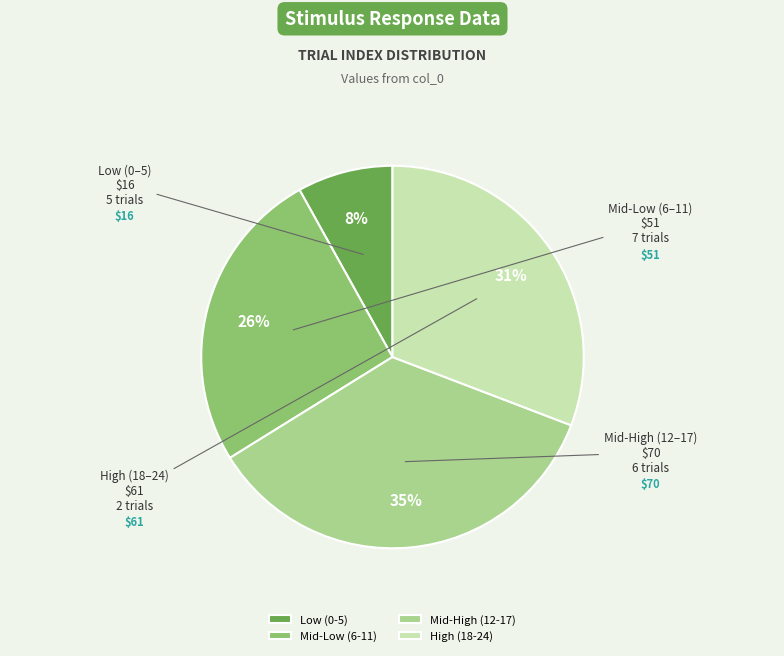

How many segments does this pie chart have?

4